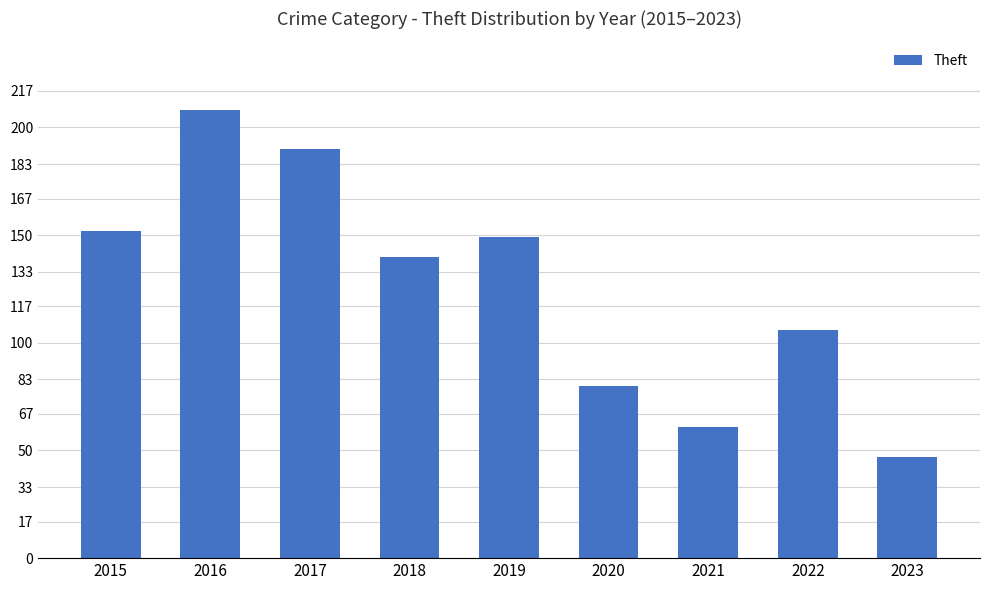

Read the value at 2017, to the nearest 5.

190